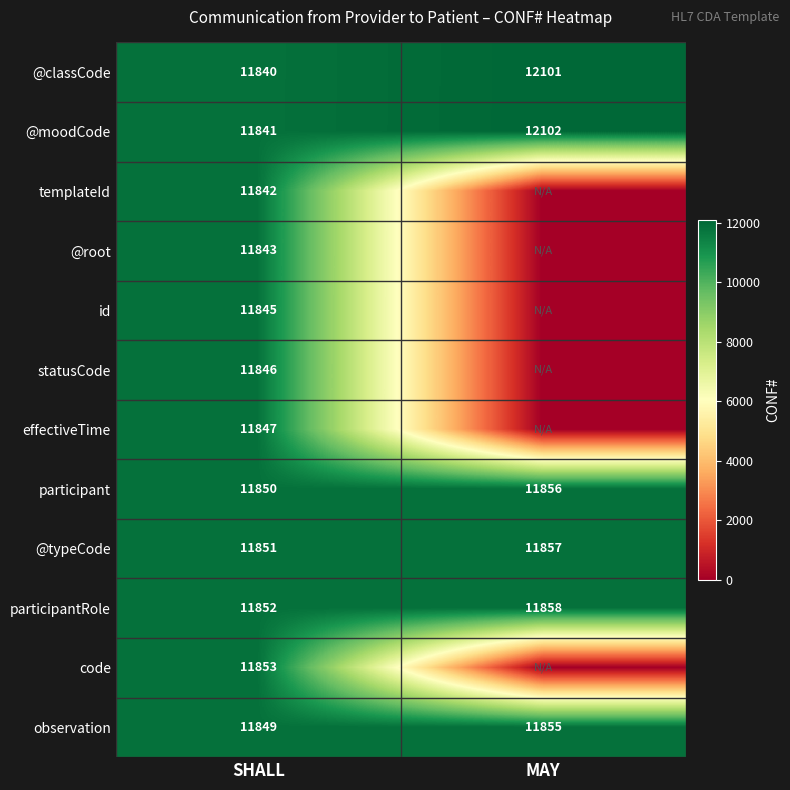

List the labels in order of @moodCode value, smallest first.

SHALL, MAY